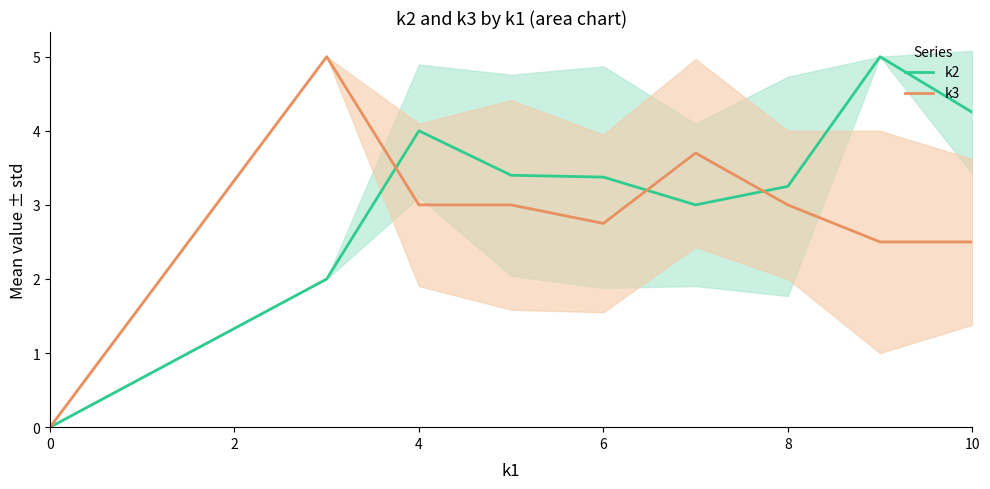

The value of k2 at 0 is 1.6. True or false?

False